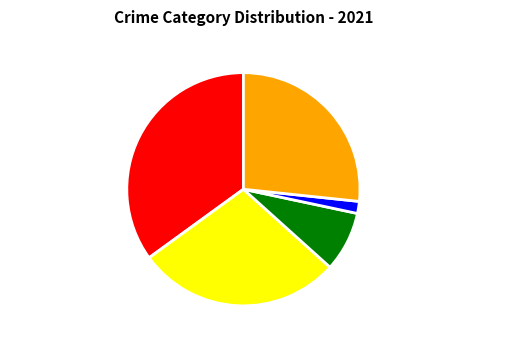

Is Aggravated Assault the majority of the pie?

No